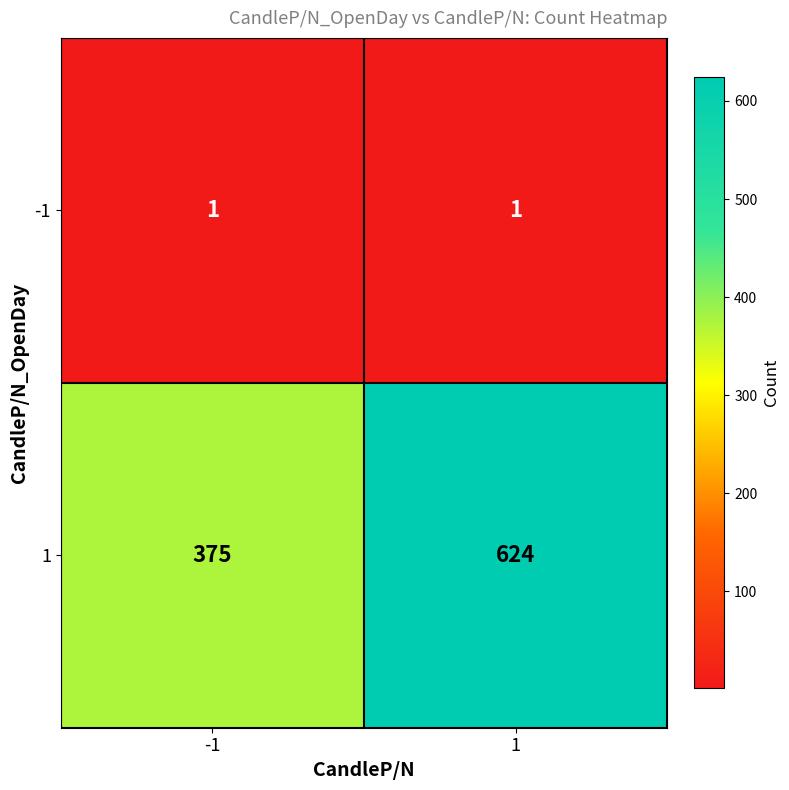

The value of 1 at -1 is 375. True or false?

True